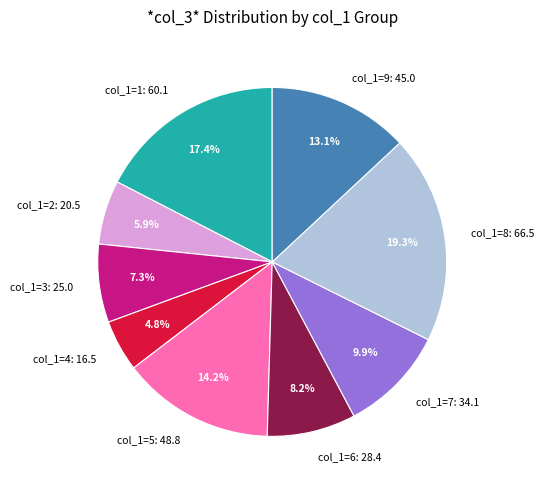

Which category has the smallest portion of the pie?

col_1=4: 16.5